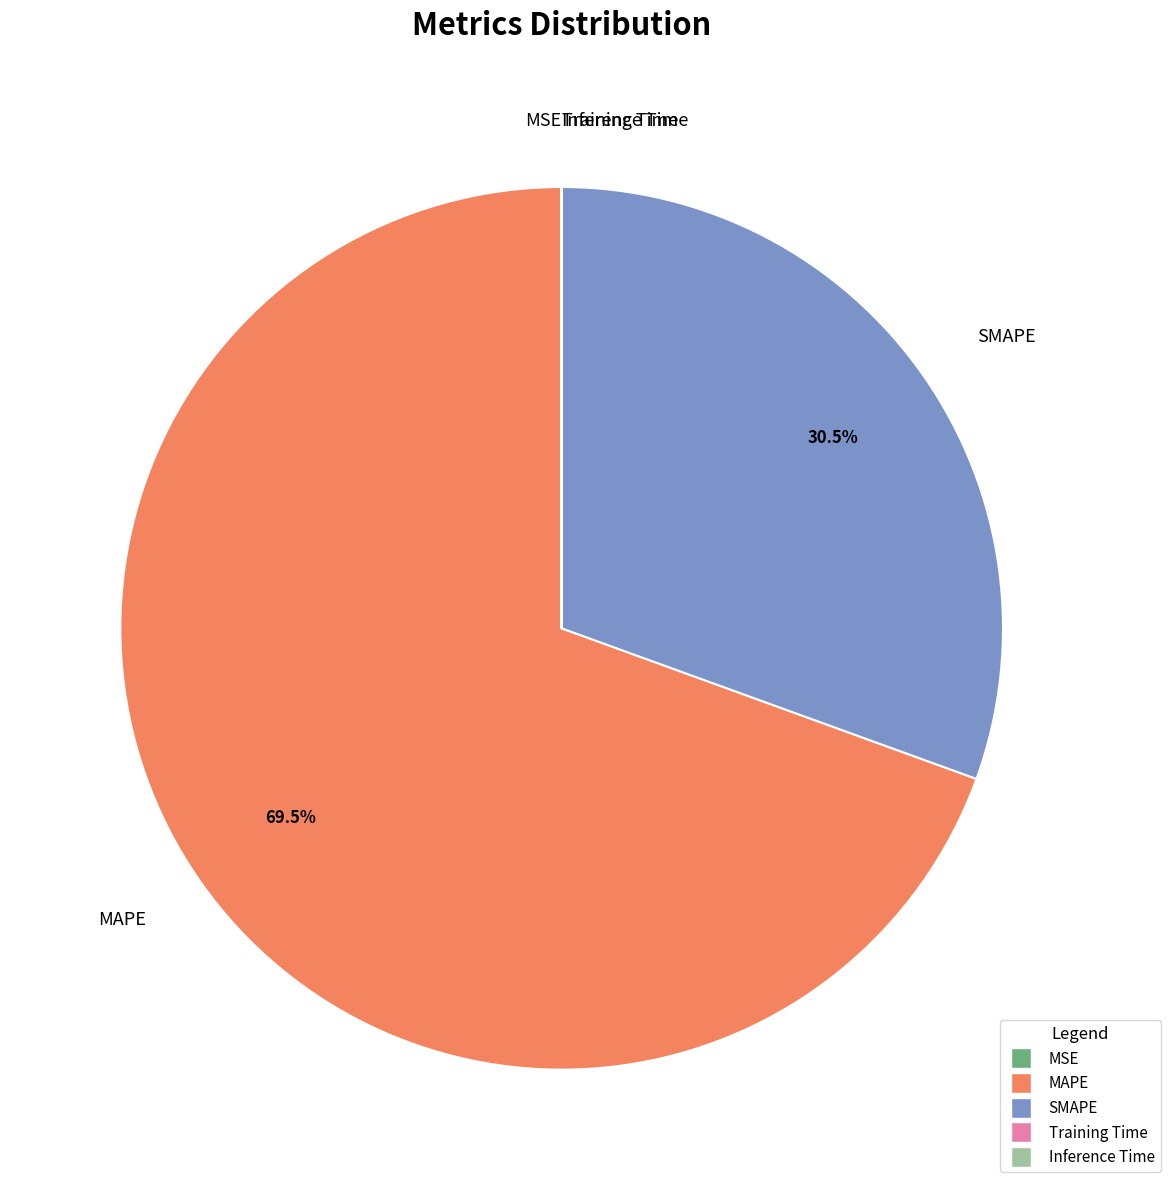

What is the largest slice in the pie chart?

MAPE